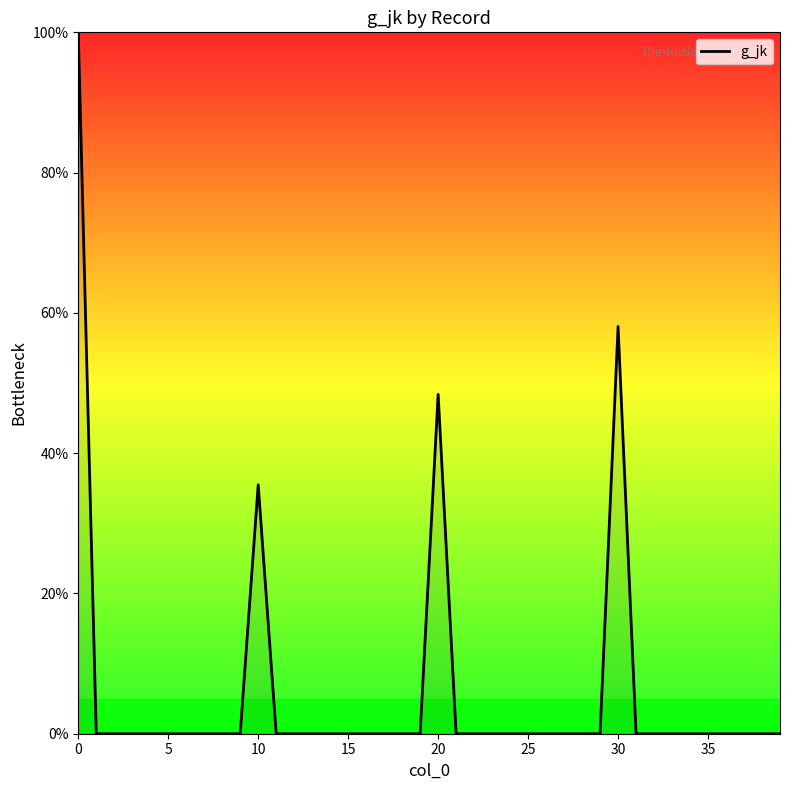

What is the difference between the maximum and minimum values?

100.0